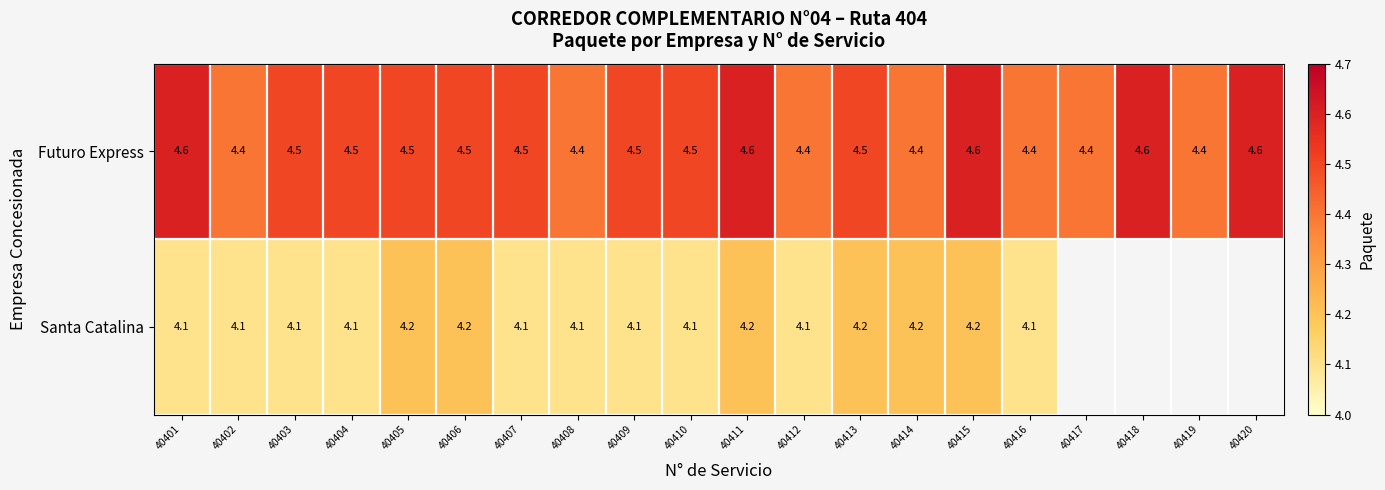

At 40401, list the series in order from largest to smallest.

Futuro Express, Santa Catalina